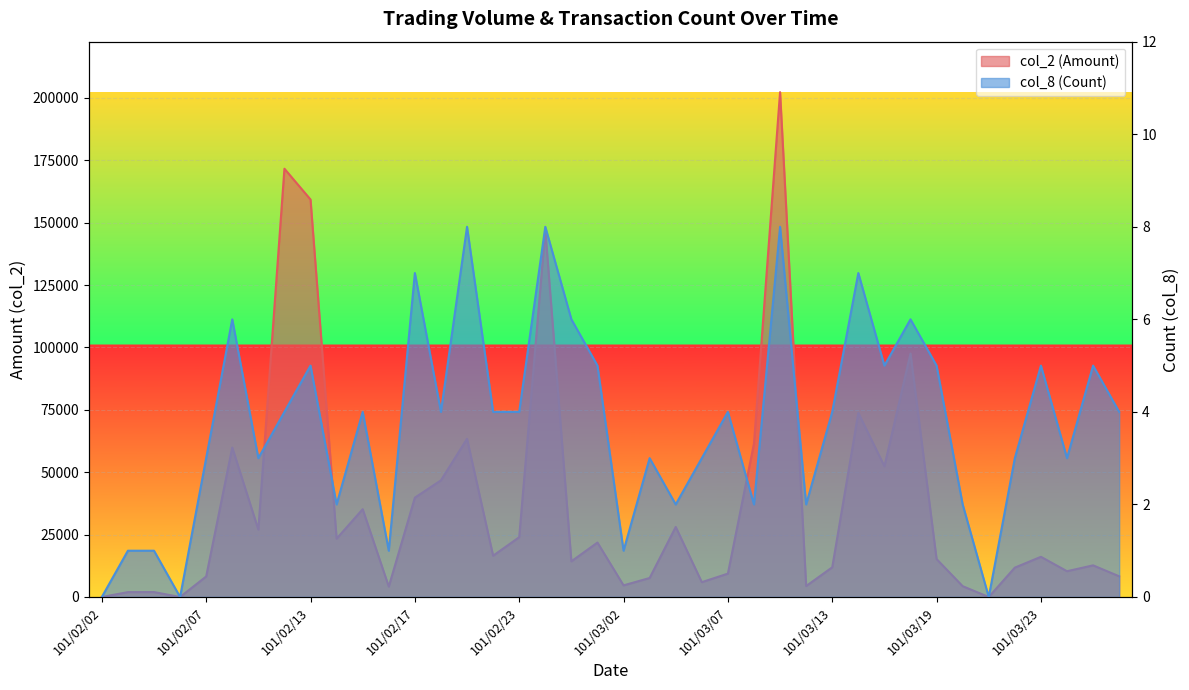

Rank the series at 101/02/29 from highest to lowest value.

col_2 (Amount), col_8 (Count)